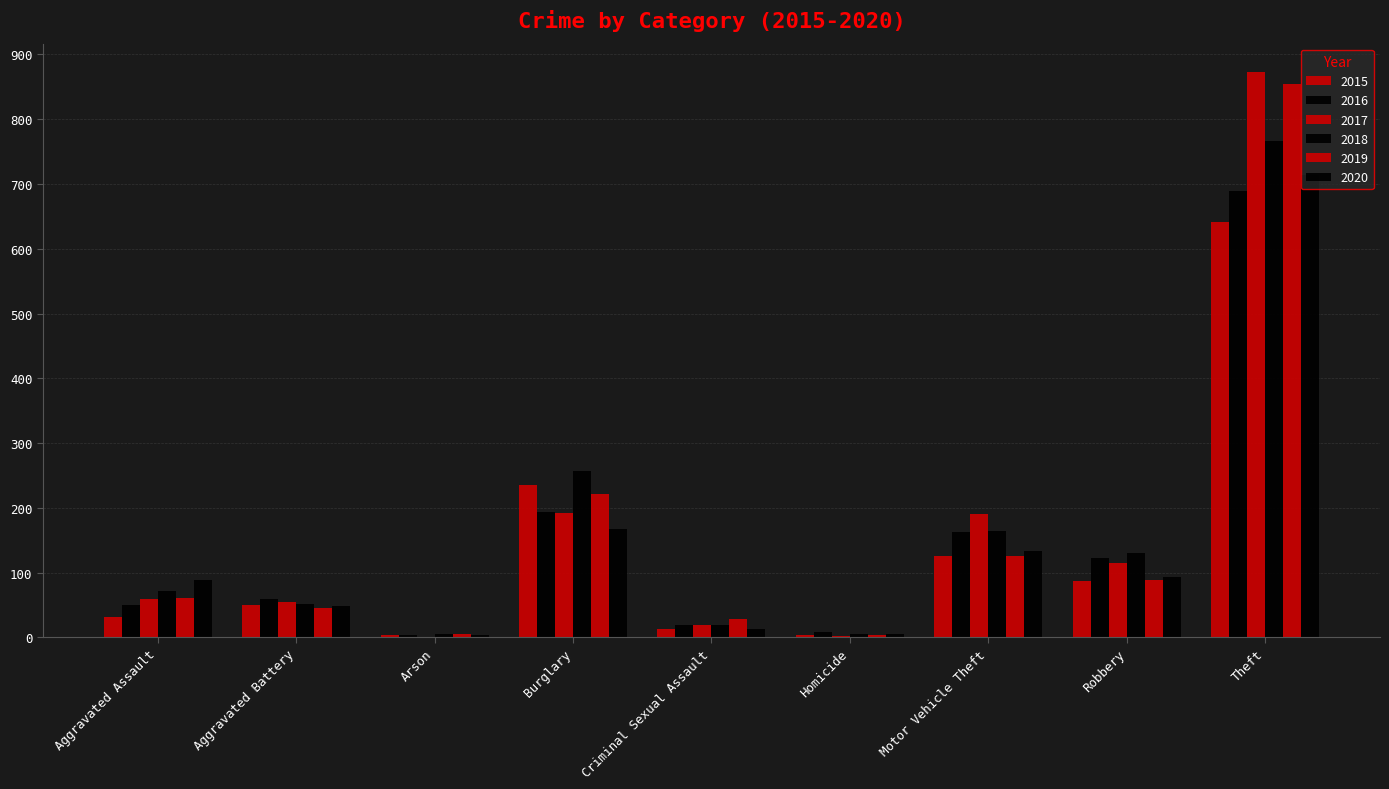

How many data points does each series have?

9